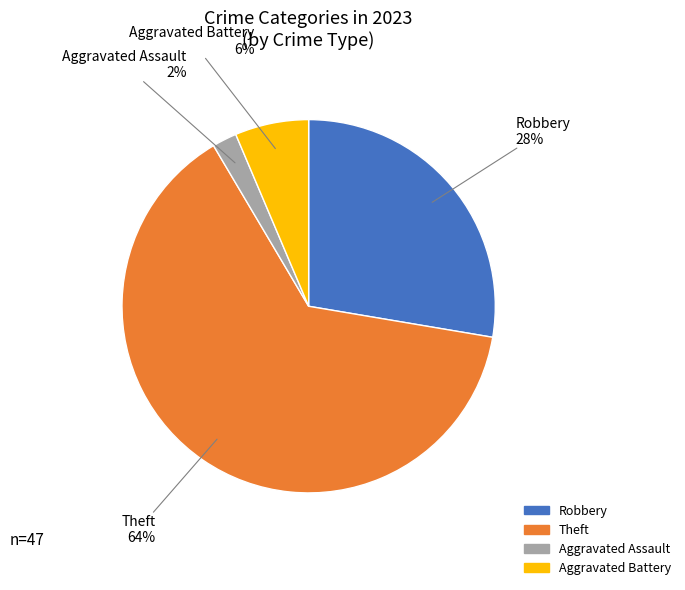

How many slices are in this pie chart?

4